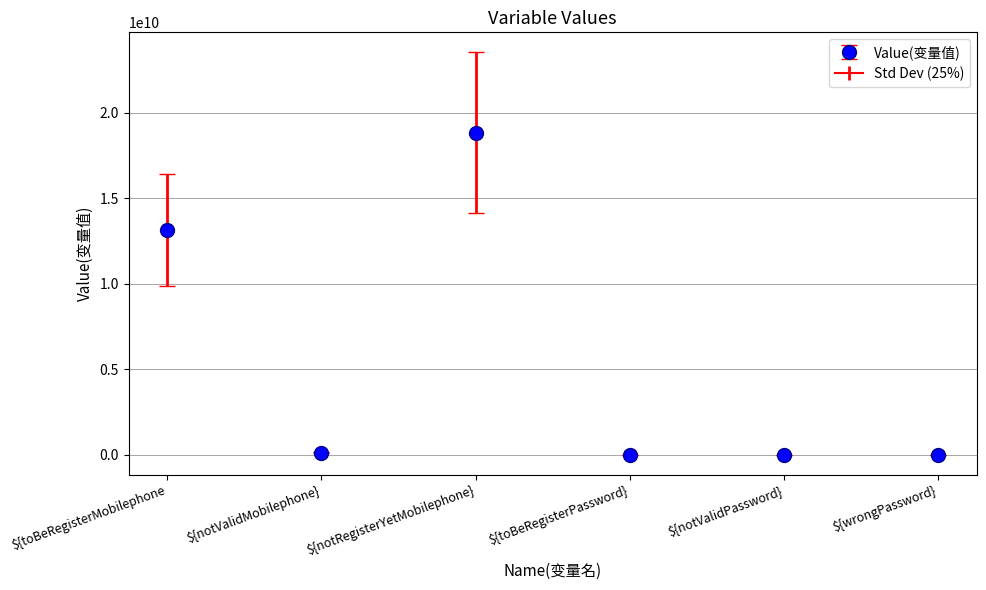

At which category does the chart reach its peak across all series?

${notRegisterYetMobilephone}